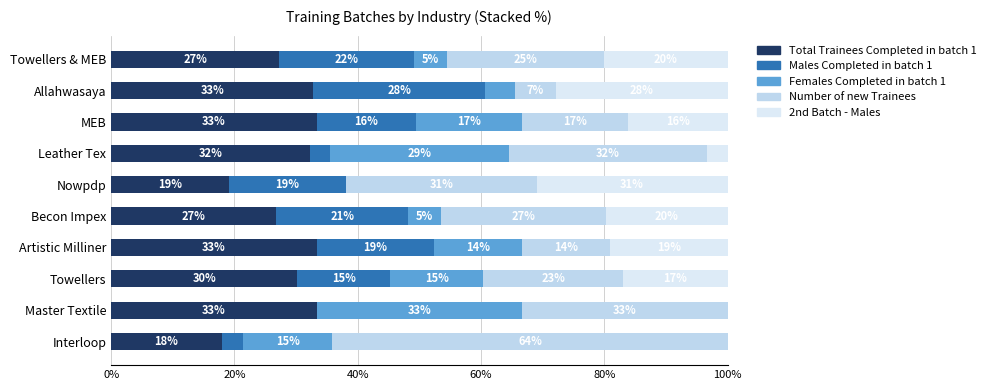

How many groups of bars are there?

10